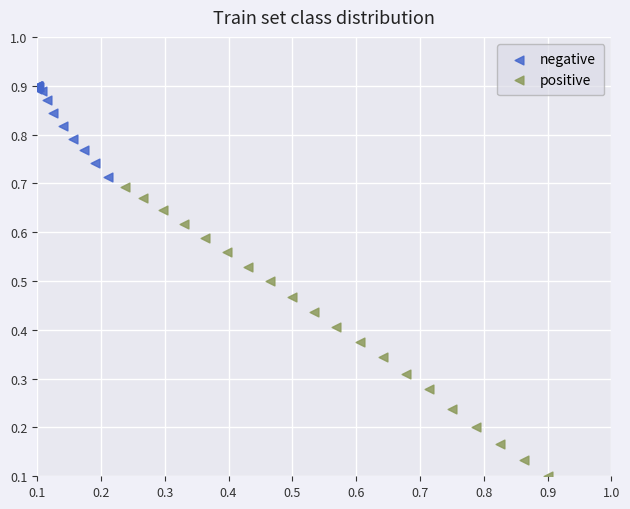

Which series contains the highest Y value?

negative